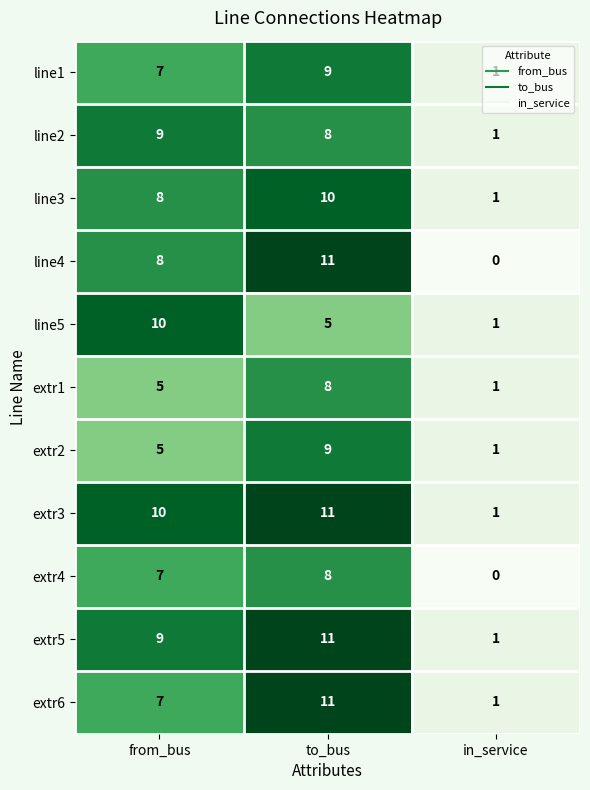

How many values in the line5 series are below 5?

1